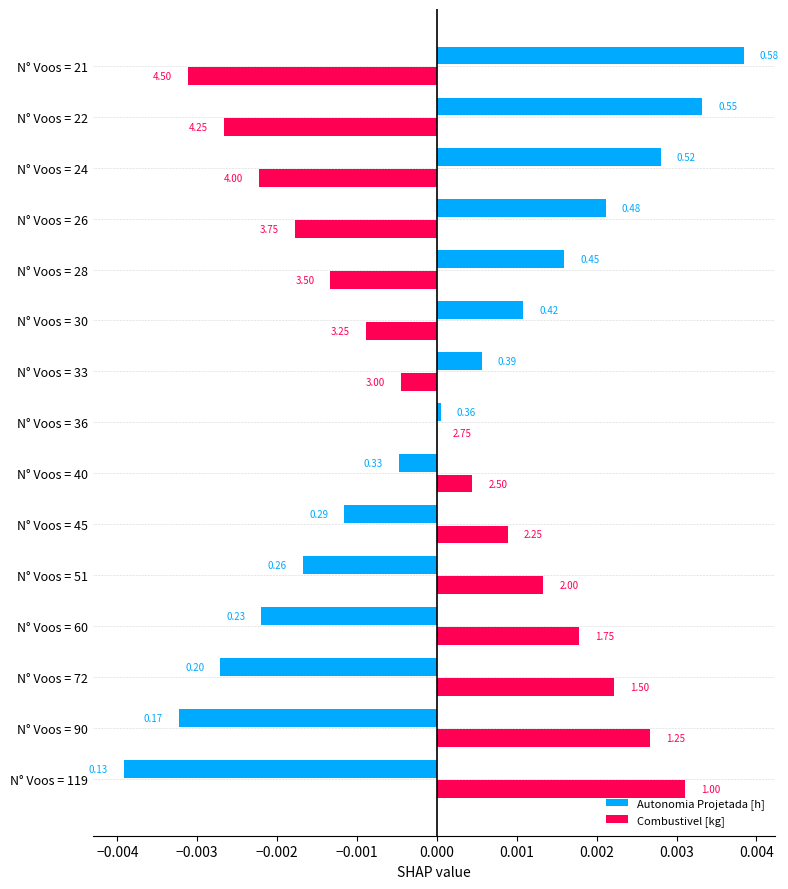

What are all the series names shown in the legend?

Autonomia Projetada [h], Combustivel [kg]